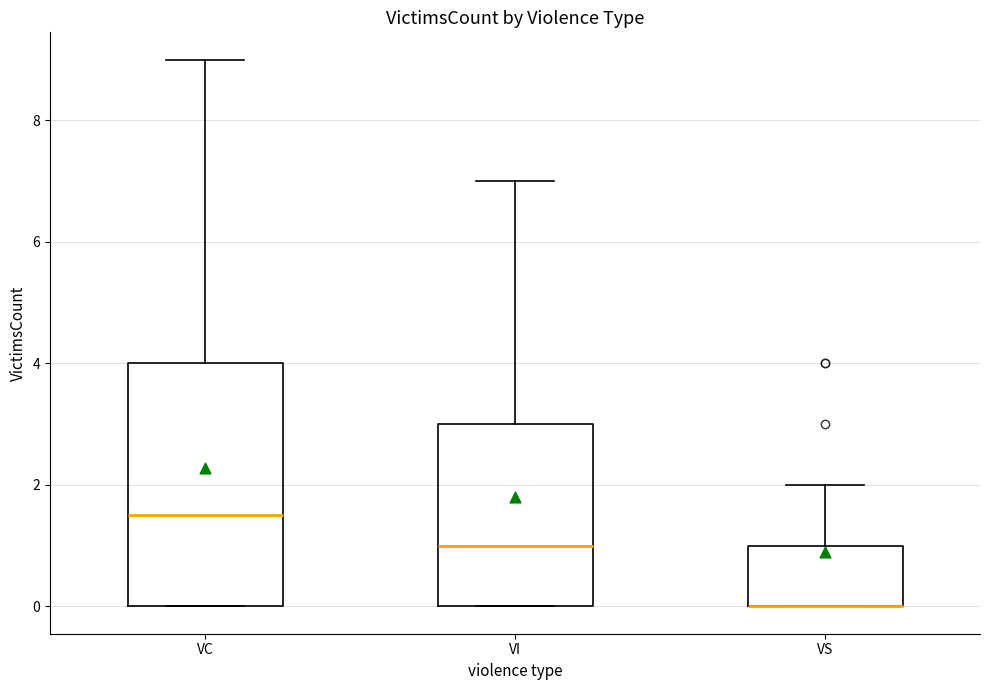

Which box is the tallest, from its lower edge to its upper edge?

VC